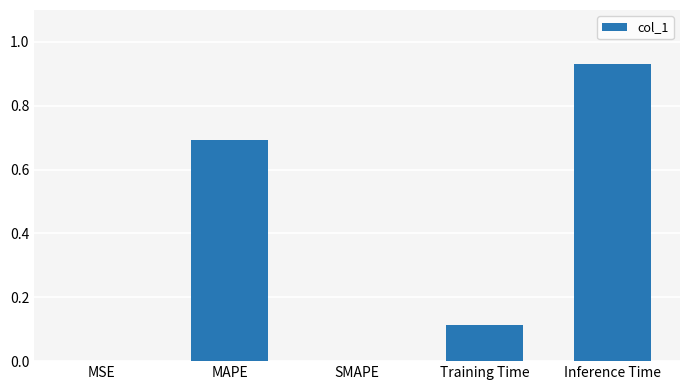

What is the sum of all values?

1.7